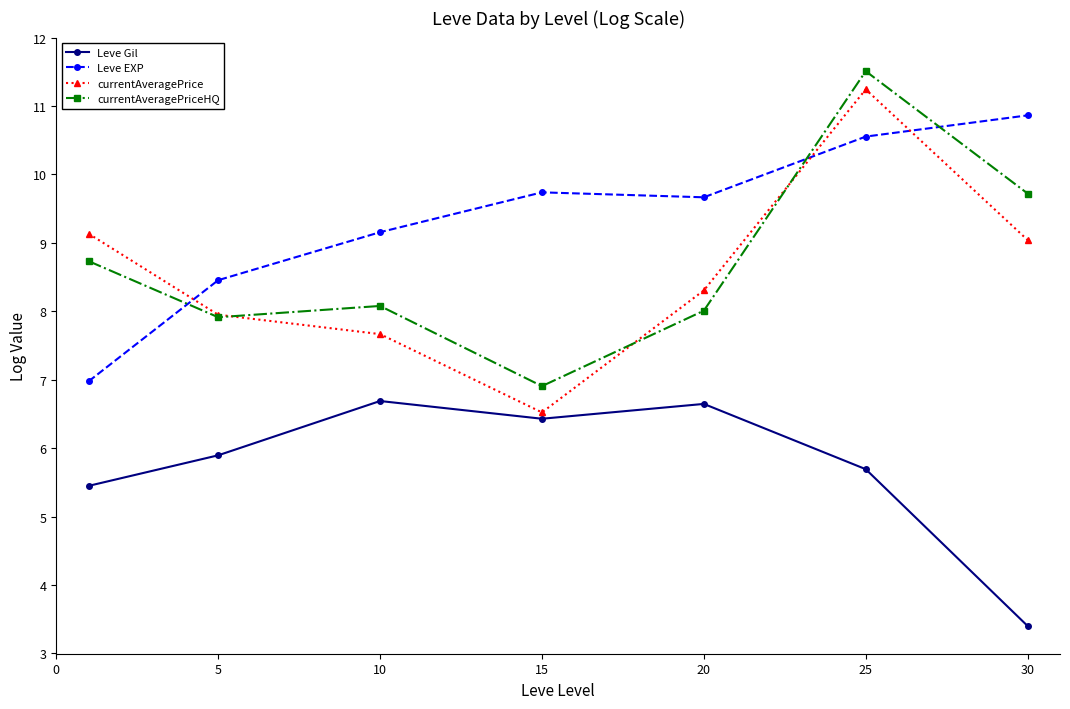

True or false: currentAveragePrice has more than 0 interior local peaks.

True